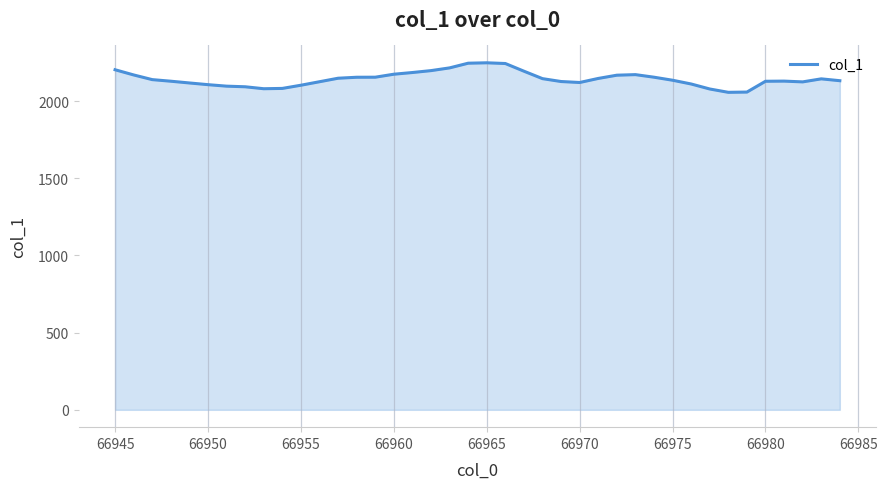

What is the greatest value displayed?

2248.3